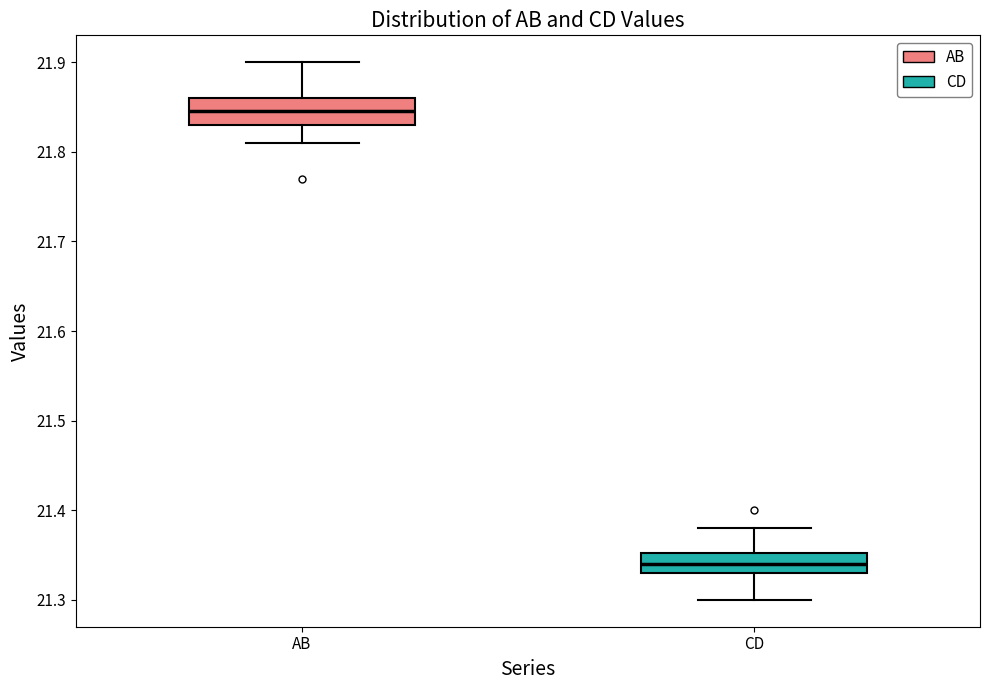

Which box's median line is the highest?

AB